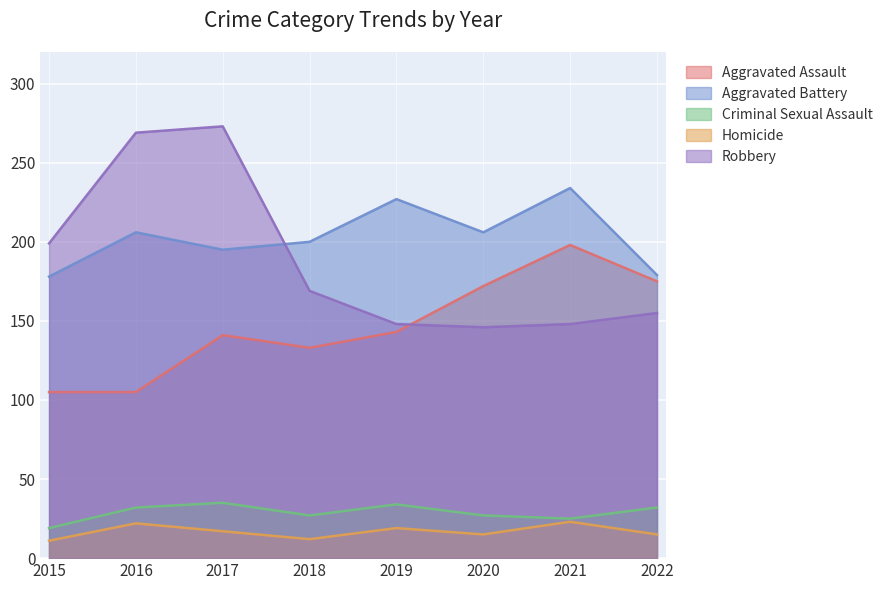

What is the value of the Aggravated Battery point at the 1st from the left?

178